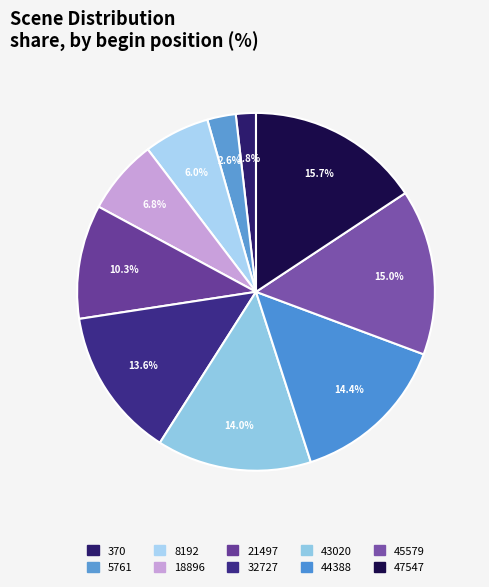

How many segments does this pie chart have?

10